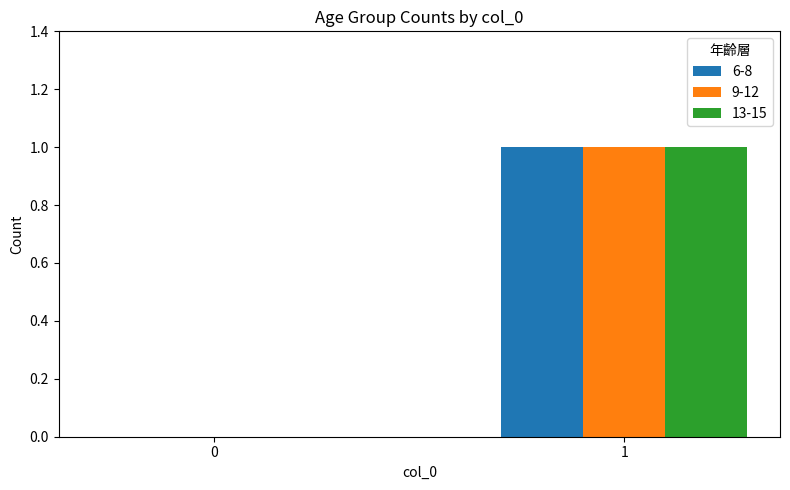

Are the bars horizontal?

No